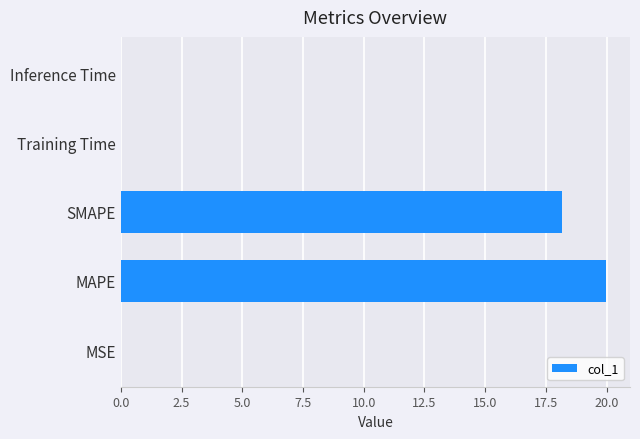

What is the sum of all values?

38.1